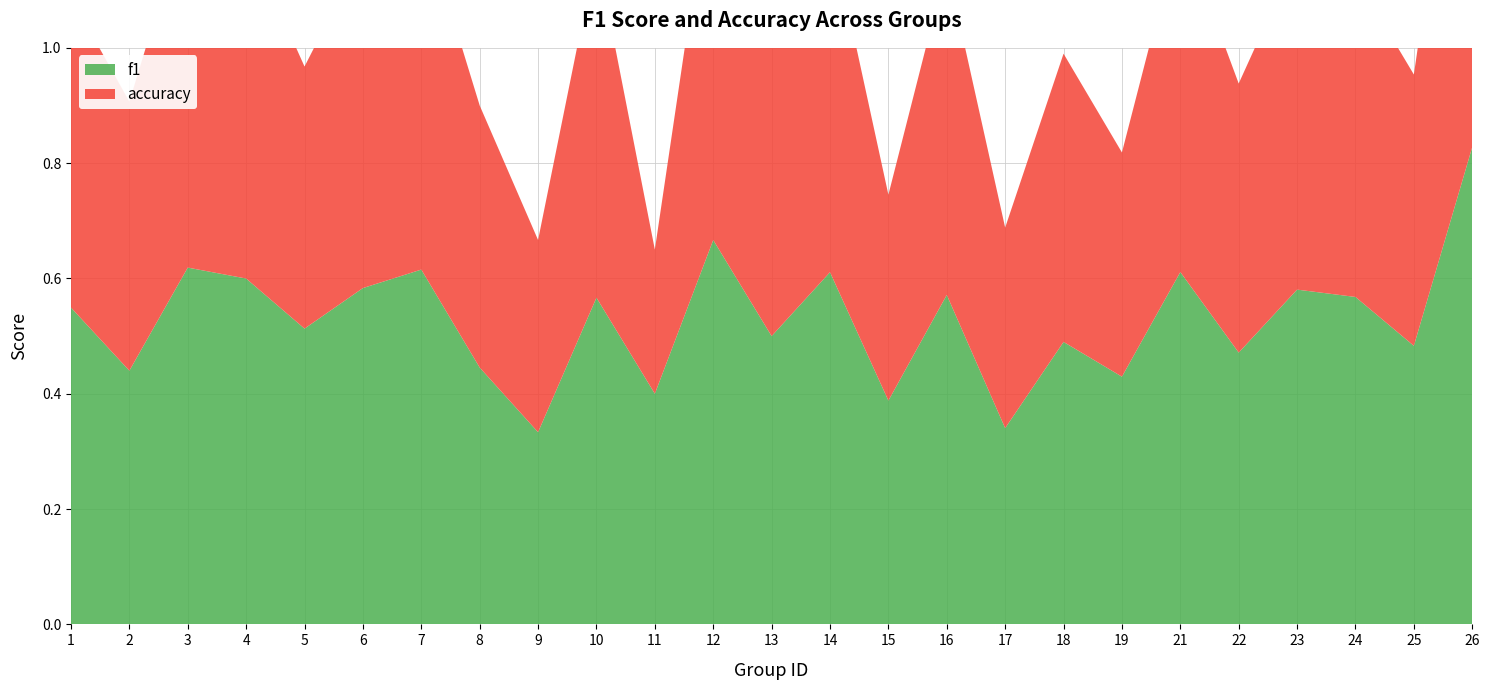

Reading left to right, extract all data points from this chart.

f1: 0.5	0.4	0.6	0.6	0.5	0.6	0.6	0.4	0.3	0.6	0.4	0.7	0.5	0.6	0.4	0.6	0.3	0.5	0.4	0.6	0.5	0.6	0.6	0.5	0.8
accuracy: 0.5	0.5	0.6	0.6	0.5	0.6	0.6	0.5	0.3	0.6	0.2	0.7	0.5	0.6	0.4	0.6	0.3	0.5	0.4	0.6	0.5	0.6	0.6	0.5	0.8